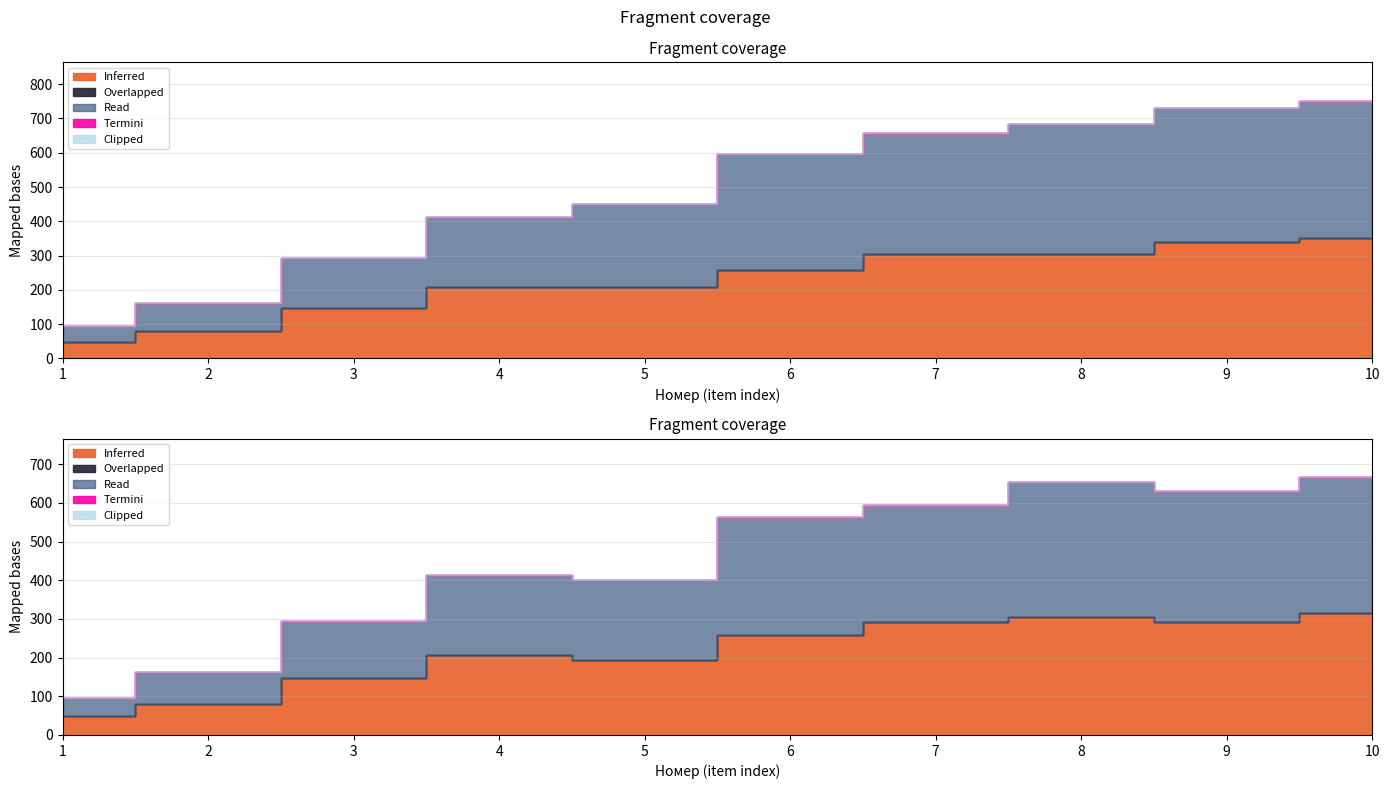

True or false: Read and Overlapped cross at least once.

False